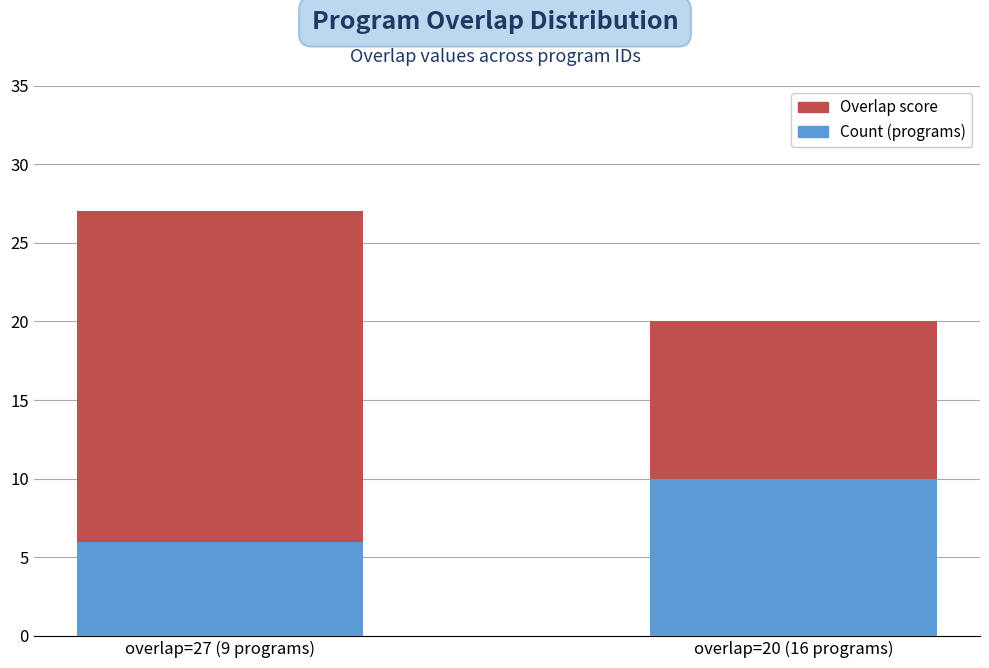

What is the maximum value for Count (programs)?

10